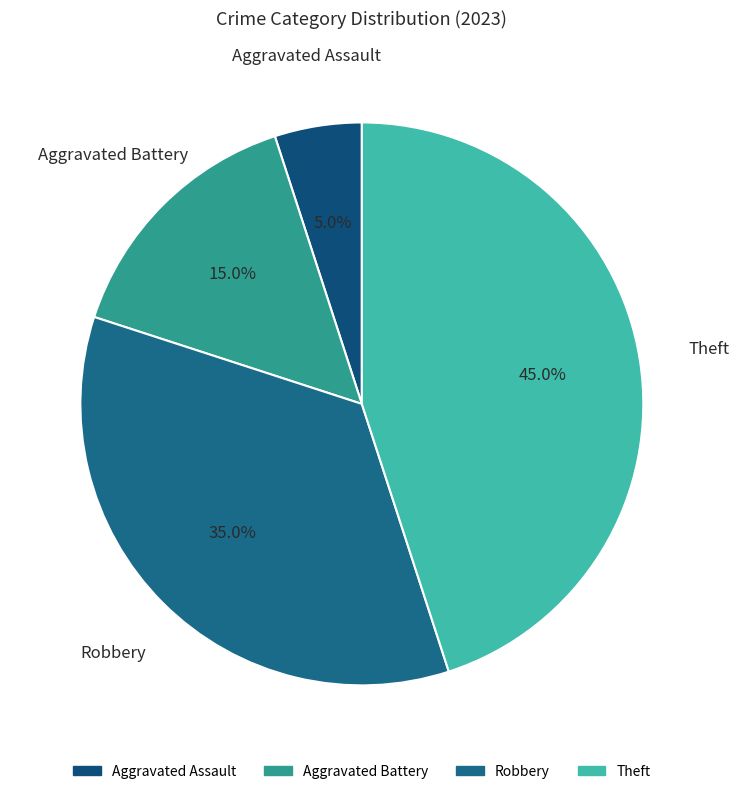

To the nearest percent, what is the difference between the largest and smallest slice percentages?

40%